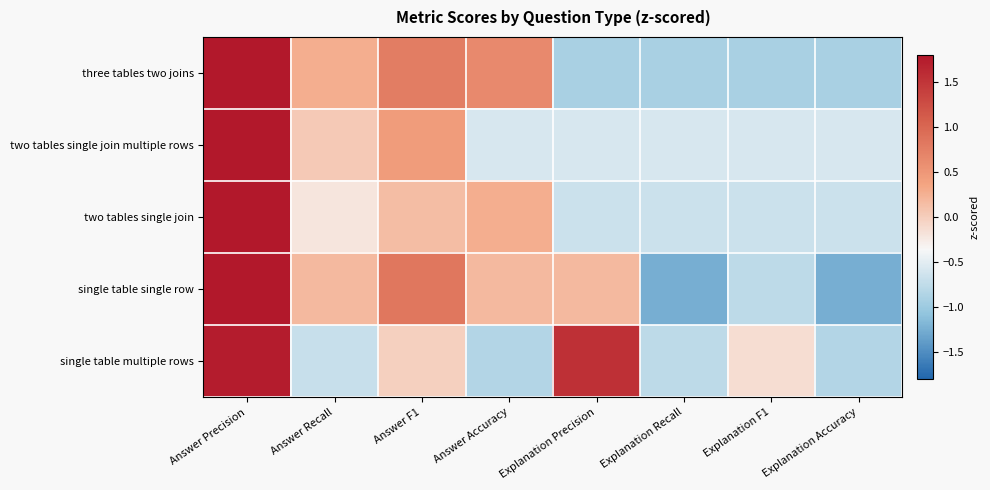

Reading left to right, what are all the values shown in this chart?

three tables two joins: Answer Precision=1.9	Answer Recall=0.3	Answer F1=0.8	Answer Accuracy=0.6	Explanation Precision=-0.9	Explanation Recall=-0.9	Explanation F1=-0.9	Explanation Accuracy=-0.9
two tables single join multiple rows: Answer Precision=2.5	Answer Recall=0.0	Answer F1=0.4	Answer Accuracy=-0.6	Explanation Precision=-0.6	Explanation Recall=-0.6	Explanation F1=-0.6	Explanation Accuracy=-0.6
two tables single join: Answer Precision=2.5	Answer Recall=-0.2	Answer F1=0.1	Answer Accuracy=0.3	Explanation Precision=-0.7	Explanation Recall=-0.7	Explanation F1=-0.7	Explanation Accuracy=-0.7
single table single row: Answer Precision=1.9	Answer Recall=0.2	Answer F1=0.8	Answer Accuracy=0.2	Explanation Precision=0.2	Explanation Recall=-1.2	Explanation F1=-0.8	Explanation Accuracy=-1.2
single table multiple rows: Answer Precision=1.8	Answer Recall=-0.7	Answer F1=-0.0	Answer Accuracy=-0.8	Explanation Precision=1.6	Explanation Recall=-0.8	Explanation F1=-0.1	Explanation Accuracy=-0.8